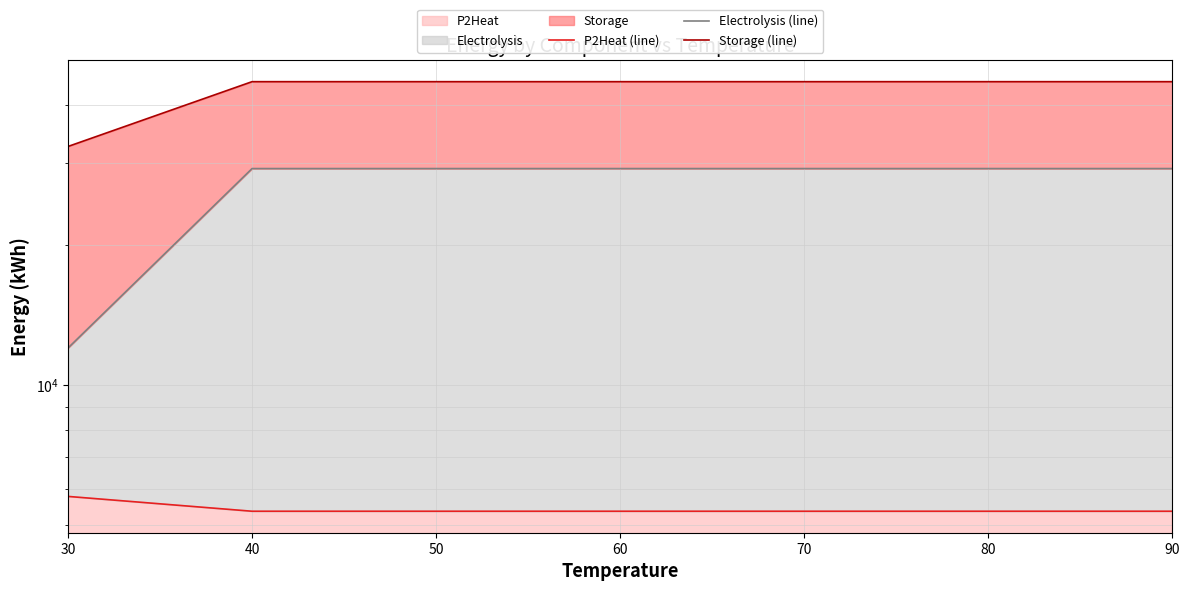

Is it true that P2Heat (line) equals 5364.0 at 70?

True